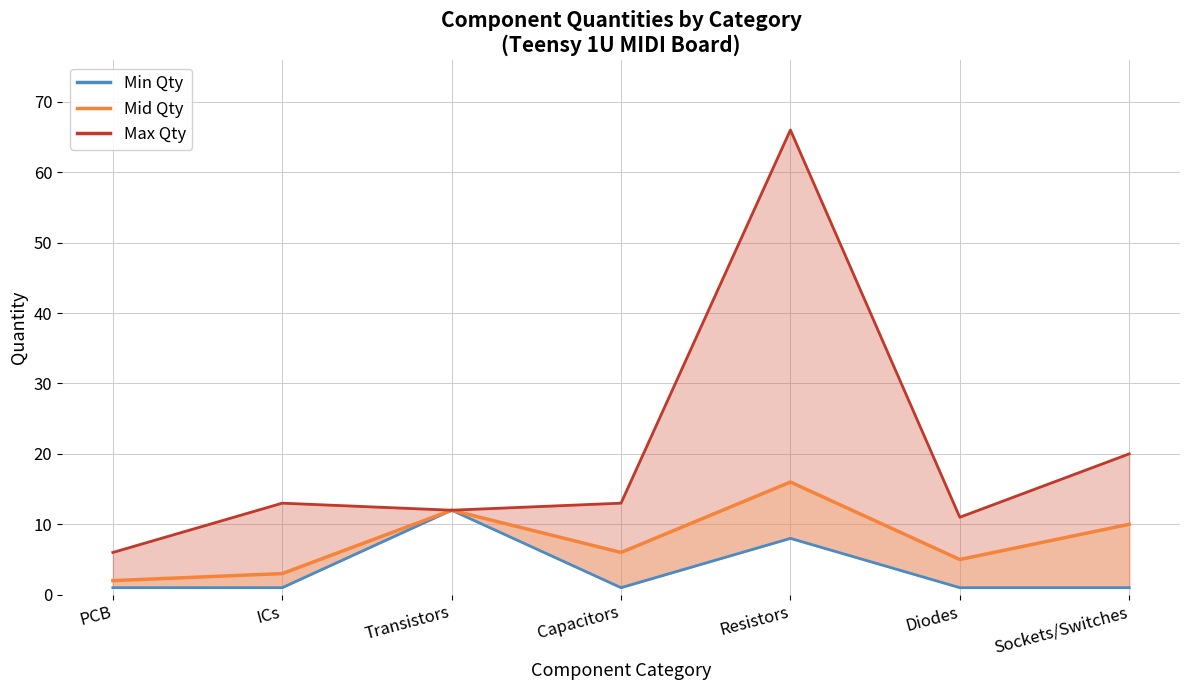

What is the value of the Qty (max) line point at the 4th from the left?

13